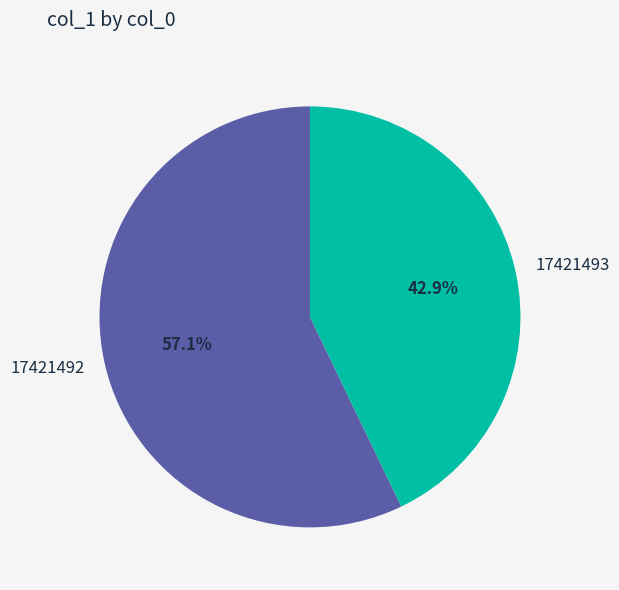

Which has a higher value, 17421493 or 17421492?

17421492